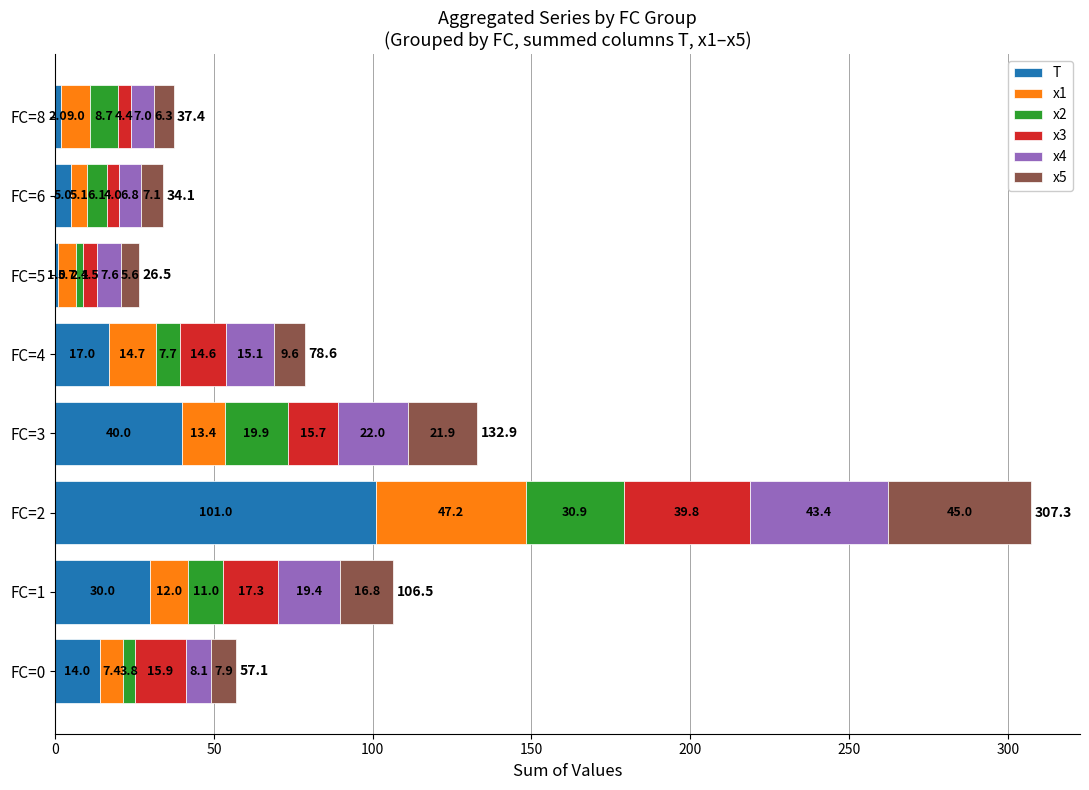

The value of T at FC=2 is 101.0. True or false?

True